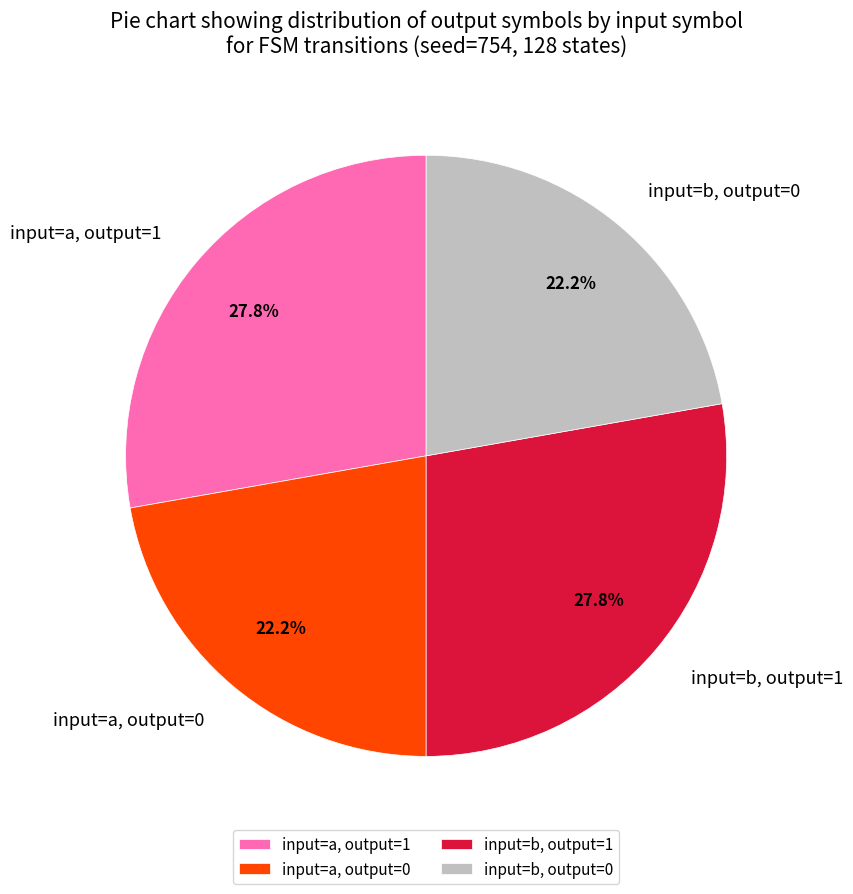

Which has a higher value, input=b, output=0 or input=a, output=1?

input=a, output=1